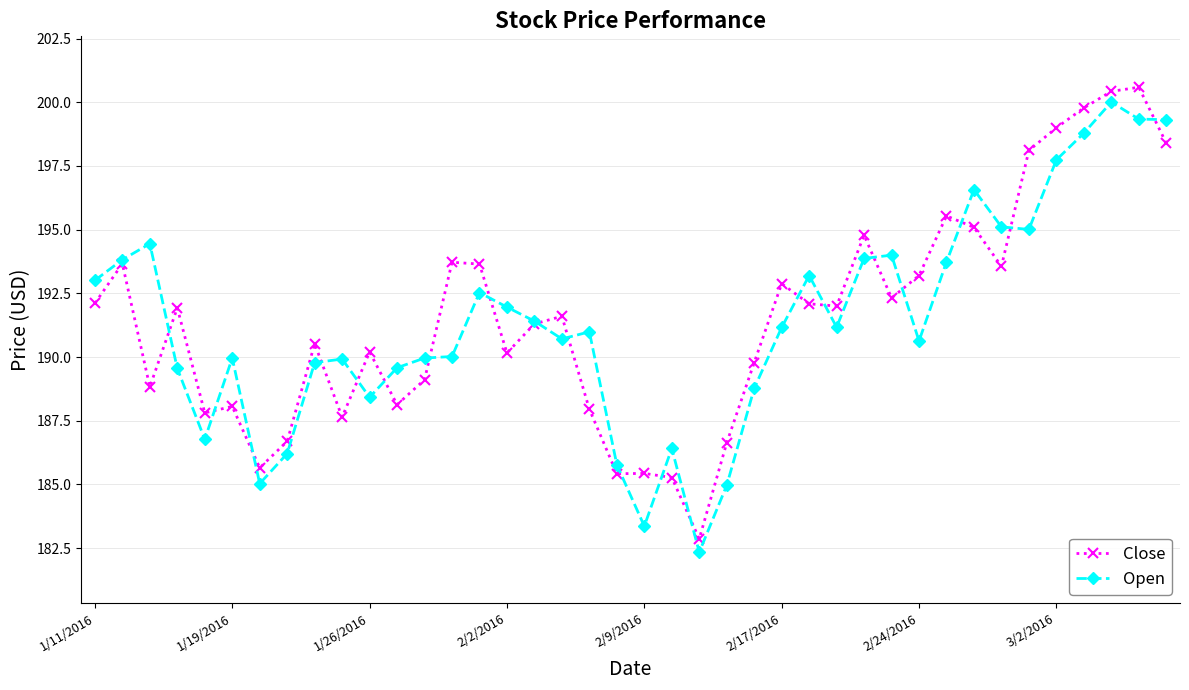

What is the value of the Open point at the 9th from the left?

189.8